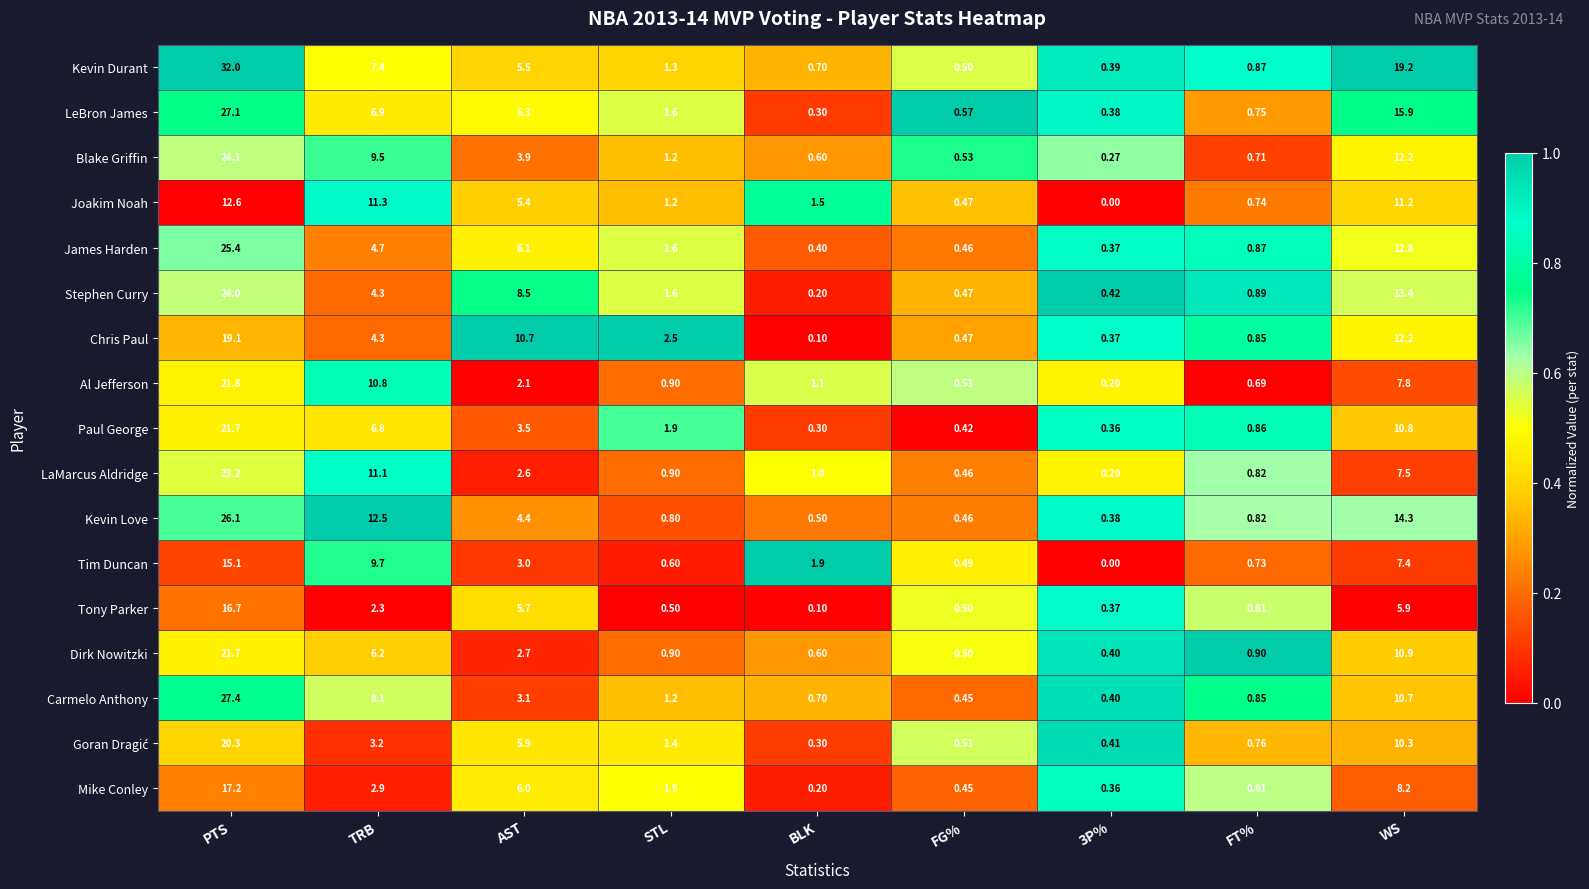

Which series has the largest total across all categories?

Kevin Durant